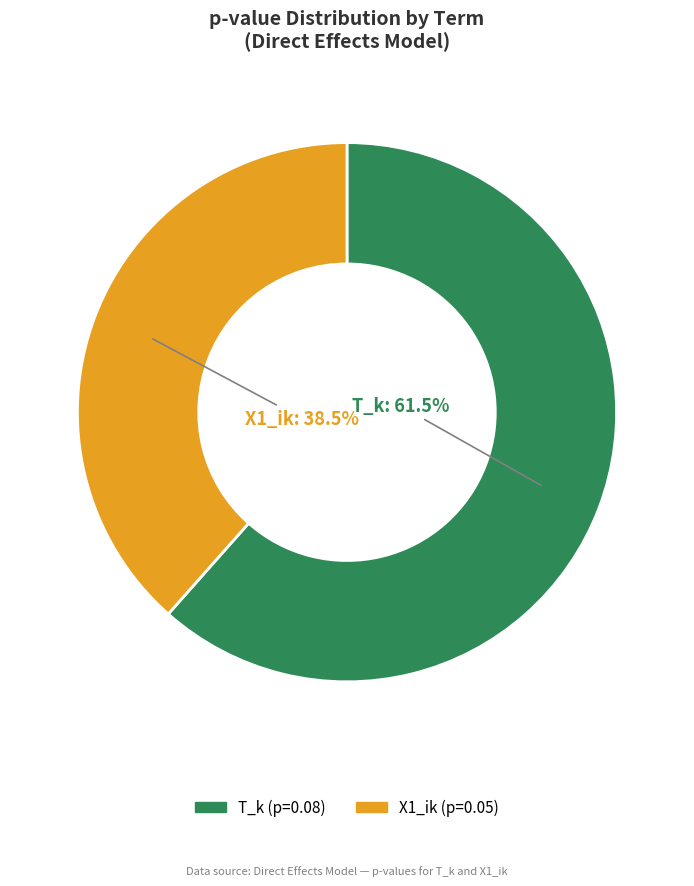

How many slices are in this pie chart?

2